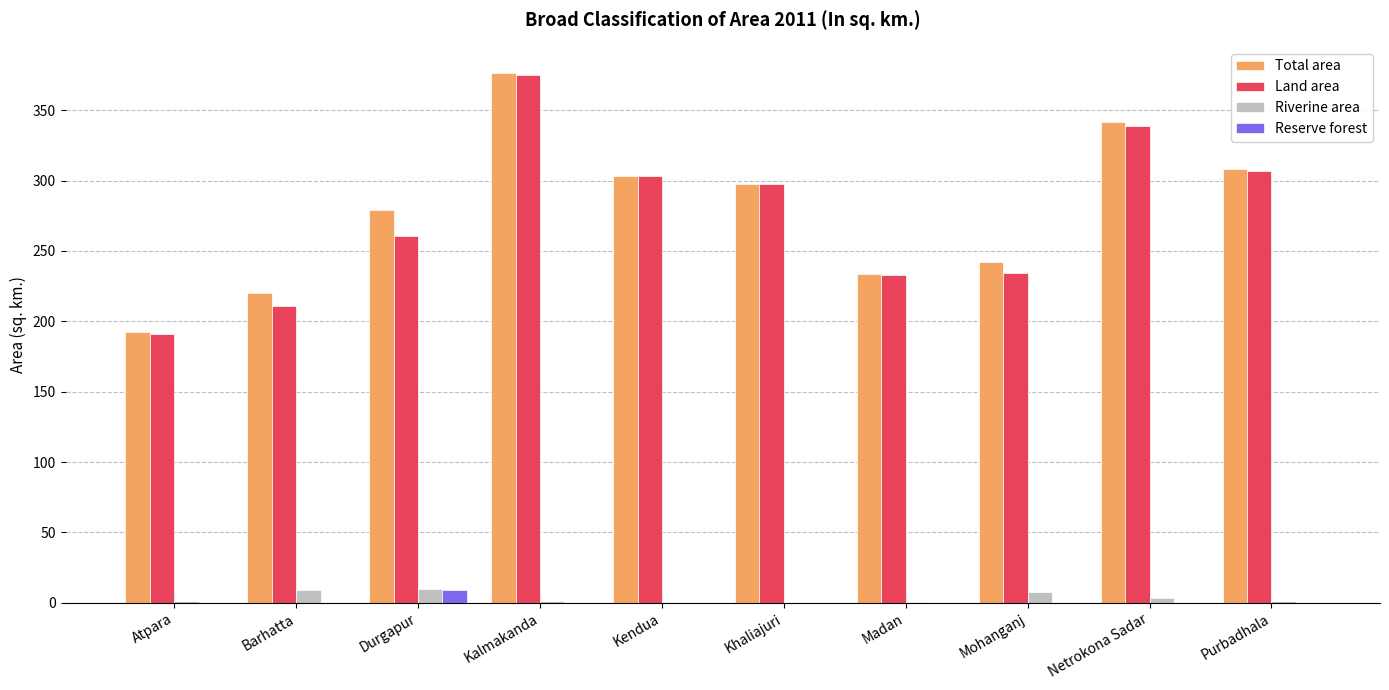

Is the value of Total area at Kendua greater than the value of Reserve forest at Barhatta?

Yes